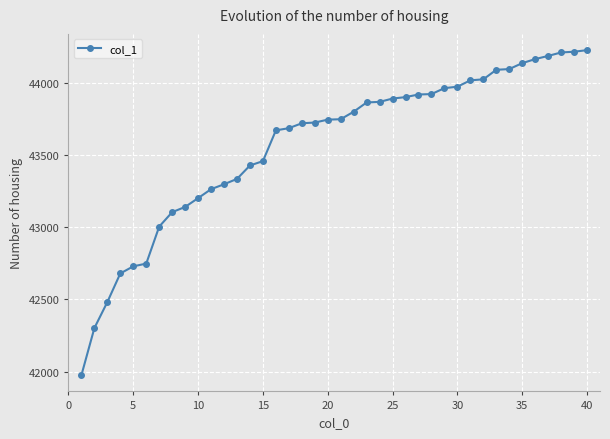

What is the smallest value displayed?

41976